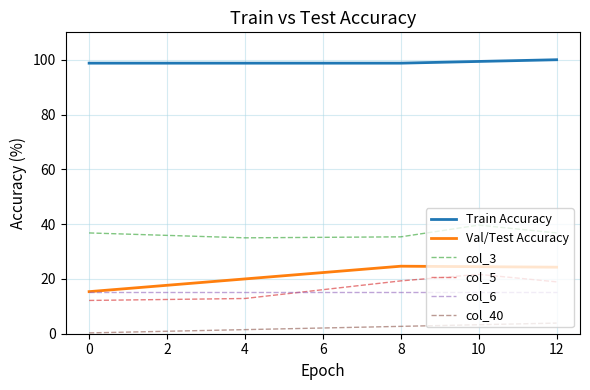

True or false: col_3 and col_5 intersect in this chart.

False